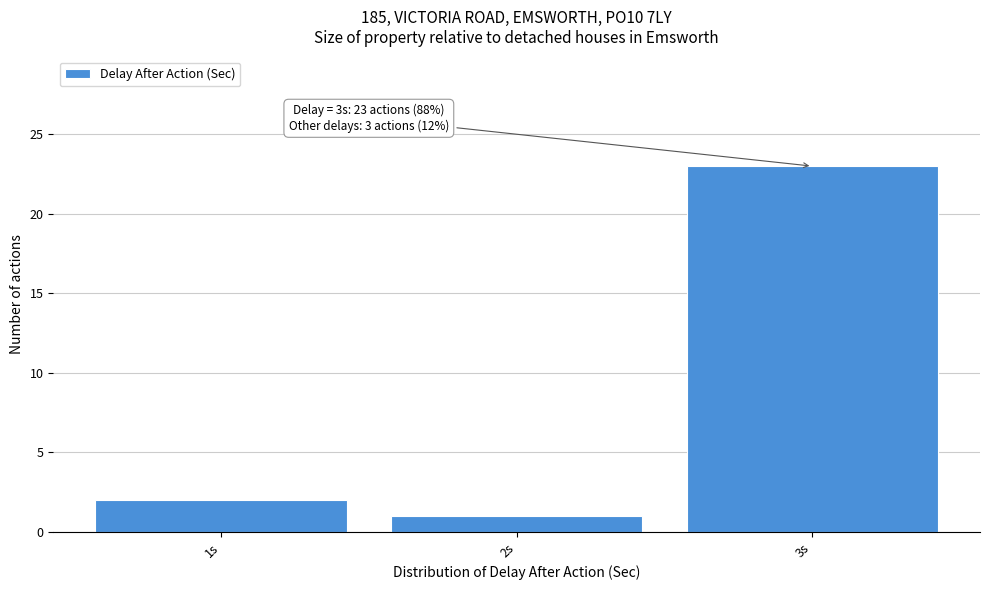

Over which range of the x-axis is the bar tallest?

2.5 to 3.5